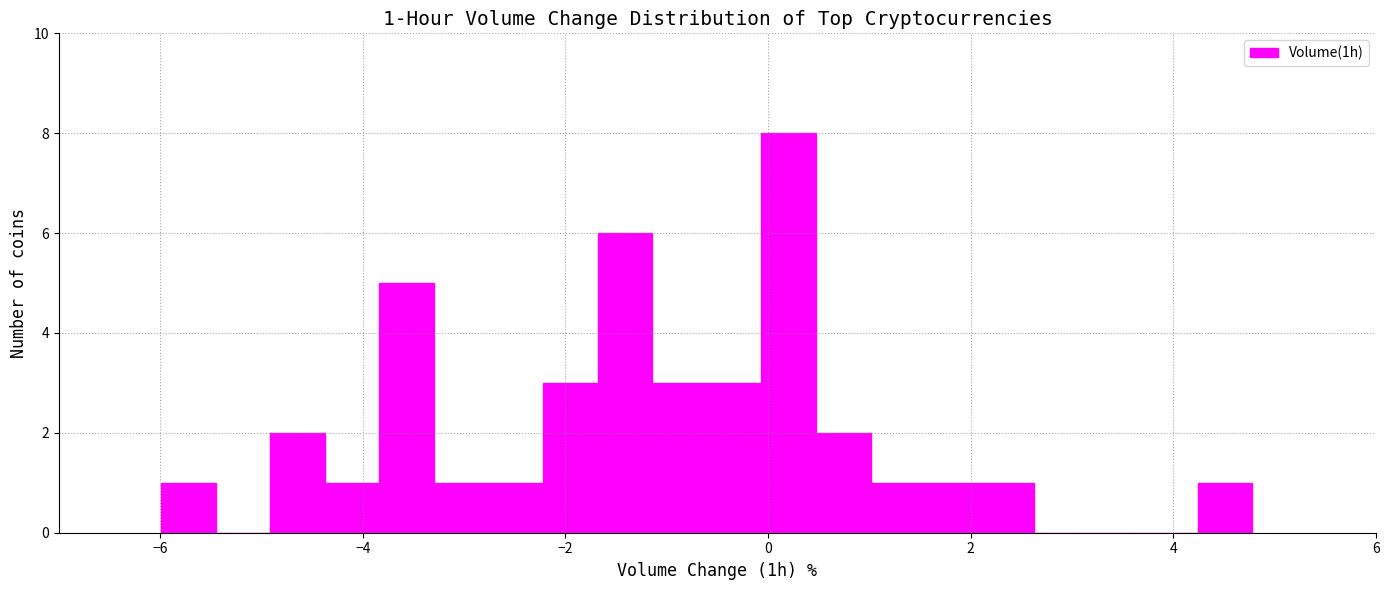

Around what value on the x-axis is the tallest bar? Give the approximate position of its centre, as read against the axis.

0.2